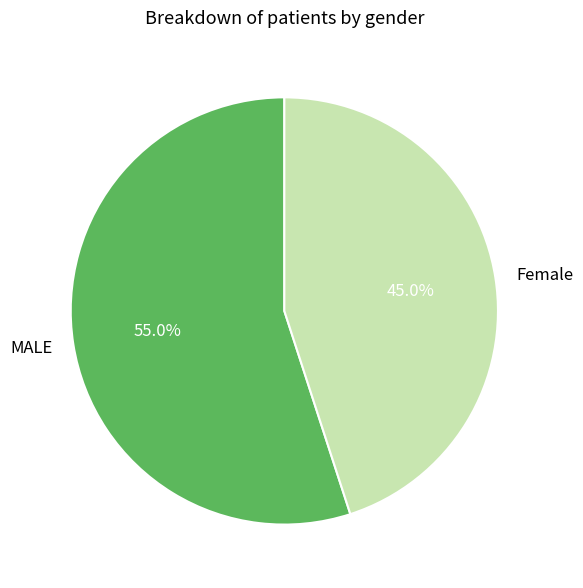

Rank the categories by value from lowest to highest.

Female, MALE